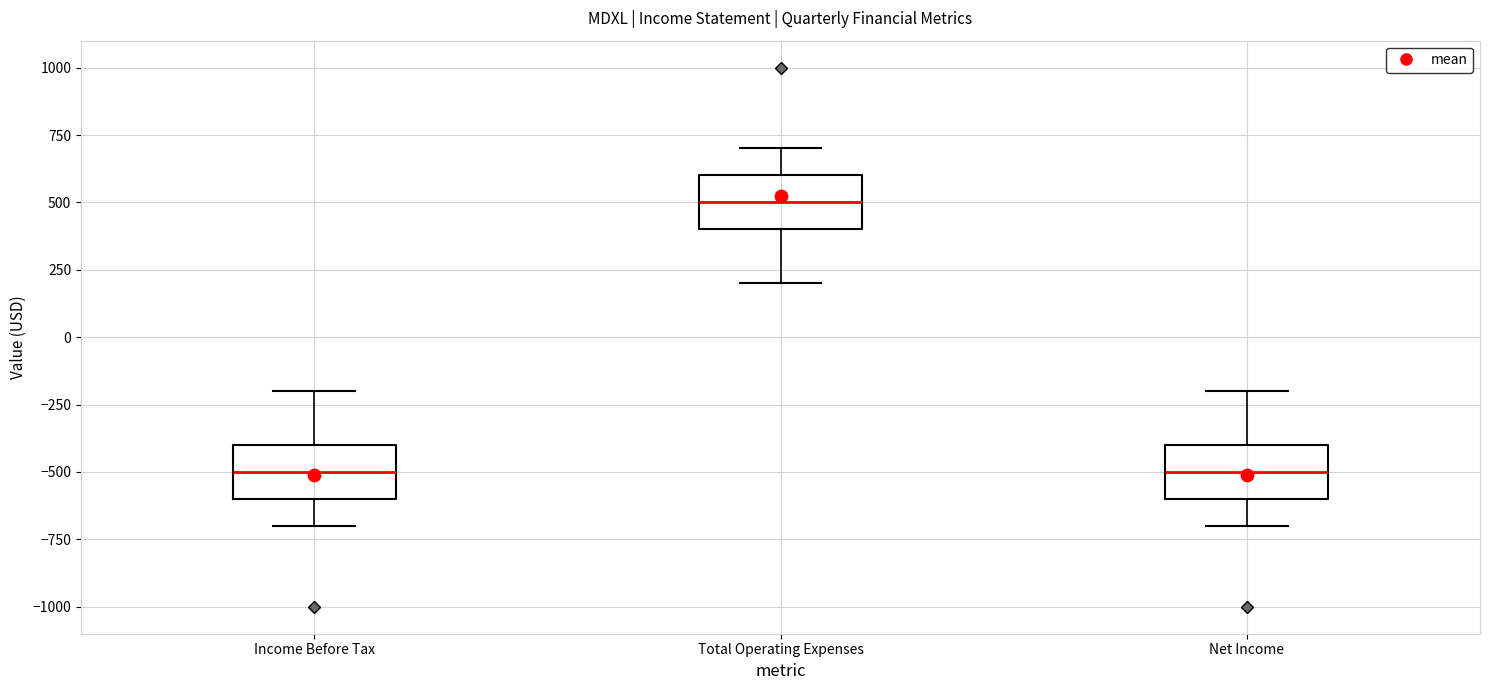

Reading left to right, read every box against the y-axis: the position of its median line, the range the box covers, and the ends of its whiskers. The values are not printed on the chart, so give them approximately, as read against the axis.

Income Before Tax: median -500, box -600 to -400, whiskers -700 to -200
Total Operating Expenses: median 500, box 400 to 600, whiskers 200 to 700
Net Income: median -500, box -600 to -400, whiskers -700 to -200